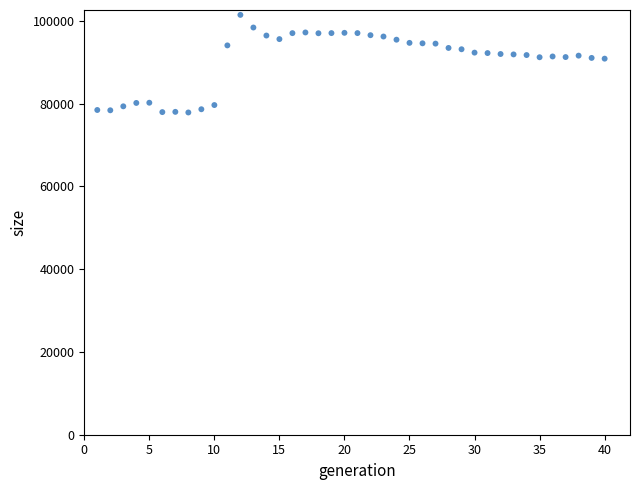

What is the range of X values (max minus min)?

39